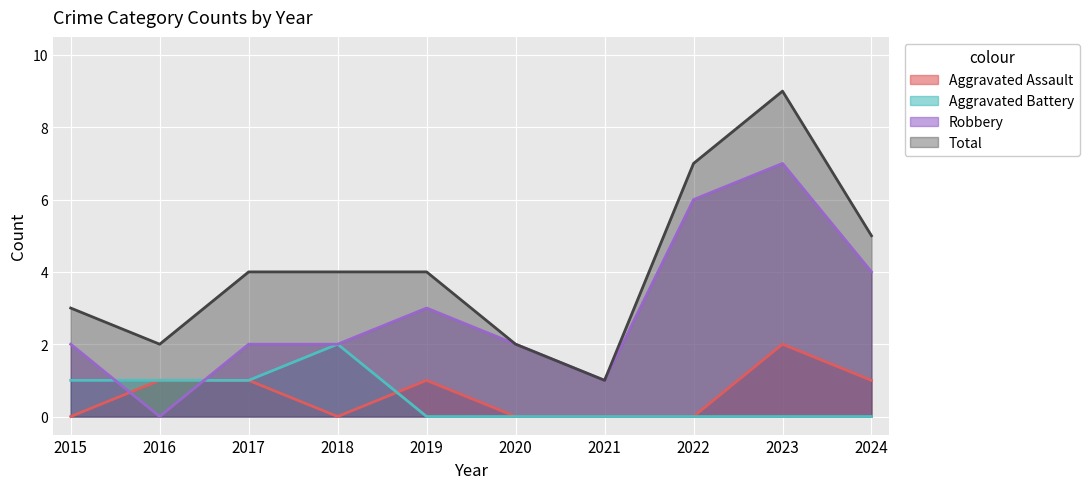

Is the value of Total at 2023 greater than the value of Aggravated Battery at 2024?

Yes